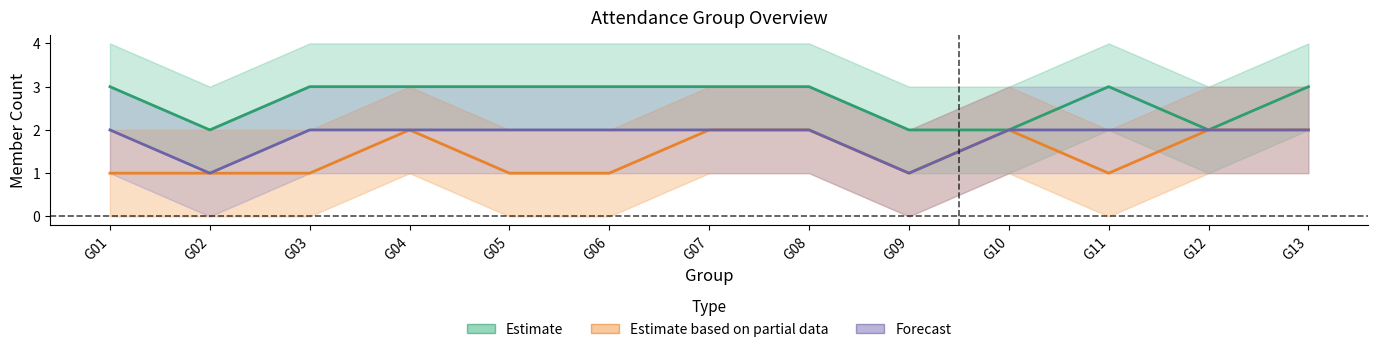

Reading left to right, extract all data points from this chart.

Estimate: 3	2	3	3	3	3	3	3	2	2	3	2	3
Estimate based on partial data: 1	1	1	2	1	1	2	2	1	2	1	2	2
Forecast: 2	1	2	2	2	2	2	2	1	2	2	2	2